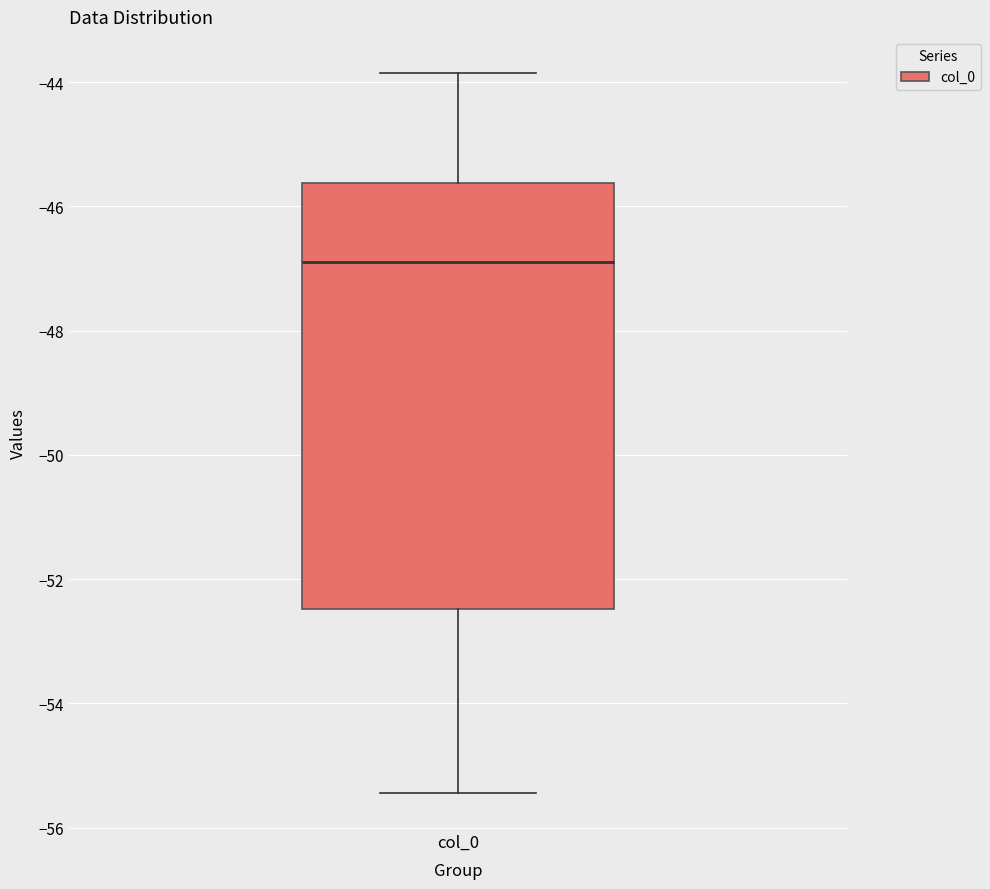

Transcribe this box plot: give where the median line is, the range the box spans, and where the two whiskers end, as read against the y-axis. The values are not printed on the chart, so give them approximately, as read against the axis.

median -46.8, box -52.4 to -45.6, whiskers -55.4 to -43.8